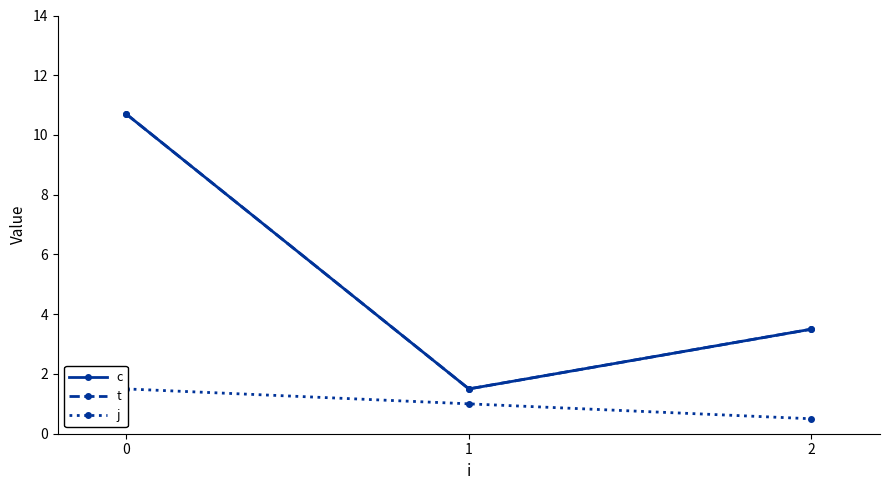

What is the spread (max minus min) of values at 2?

3.0